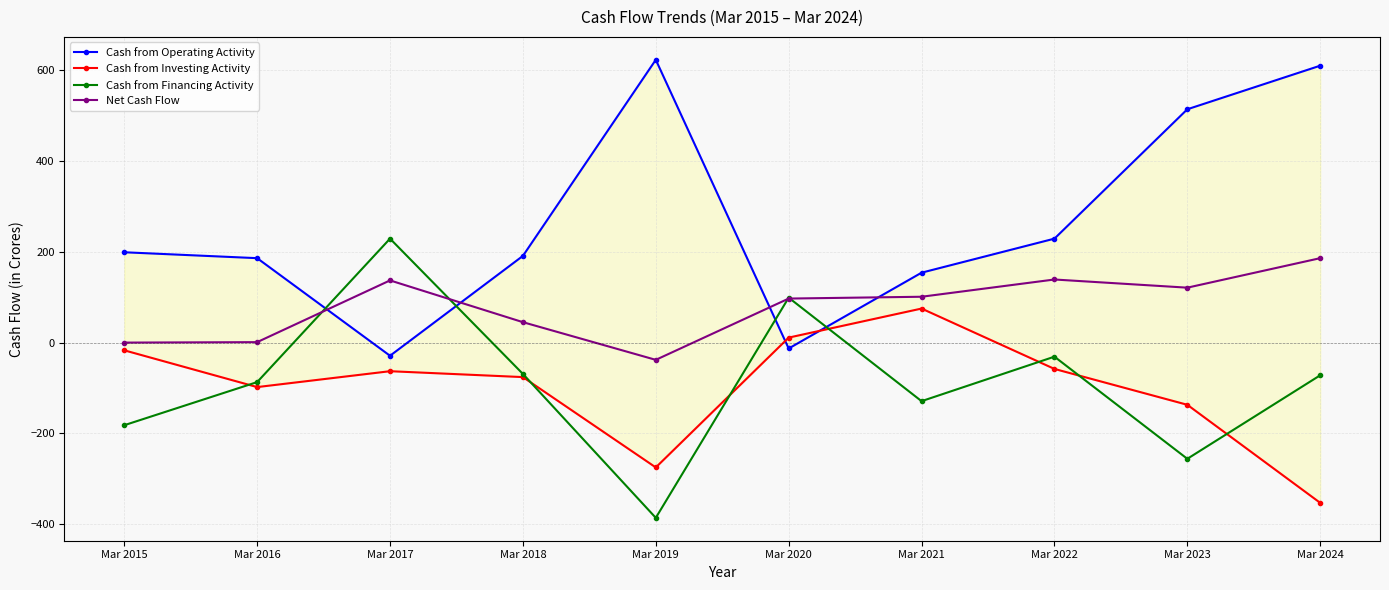

Which series ends up on top after the final intersection of Cash from Financing Activity and Cash from Investing Activity?

Cash from Financing Activity